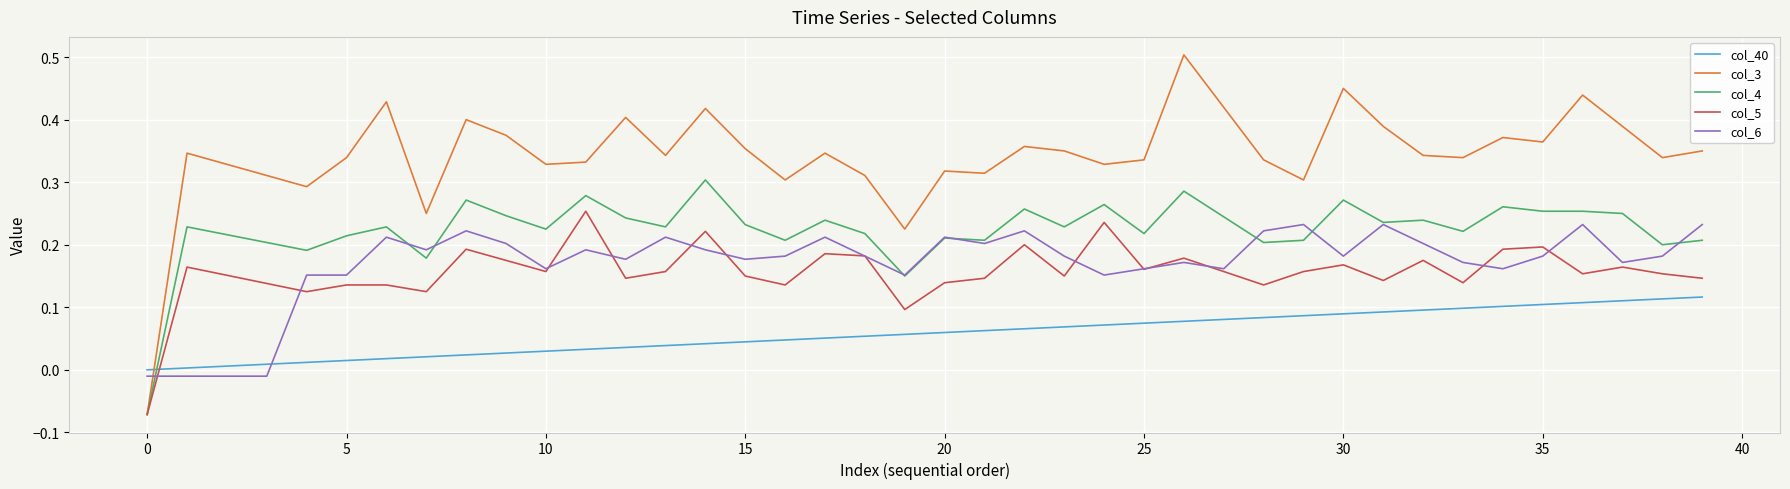

Which series has the largest range (max minus min)?

col_3